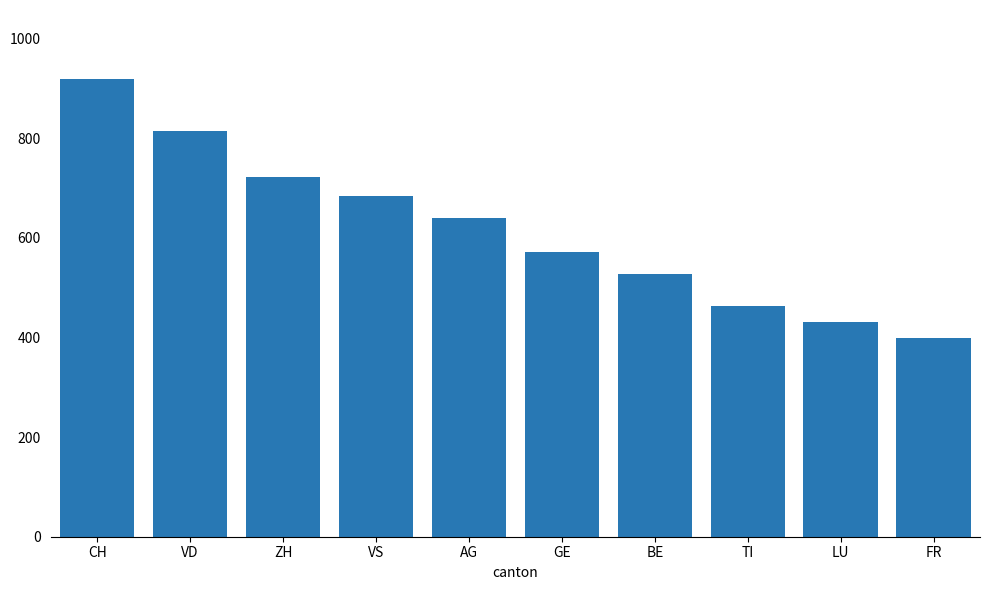

Read the value at CH, to the nearest 50.

900